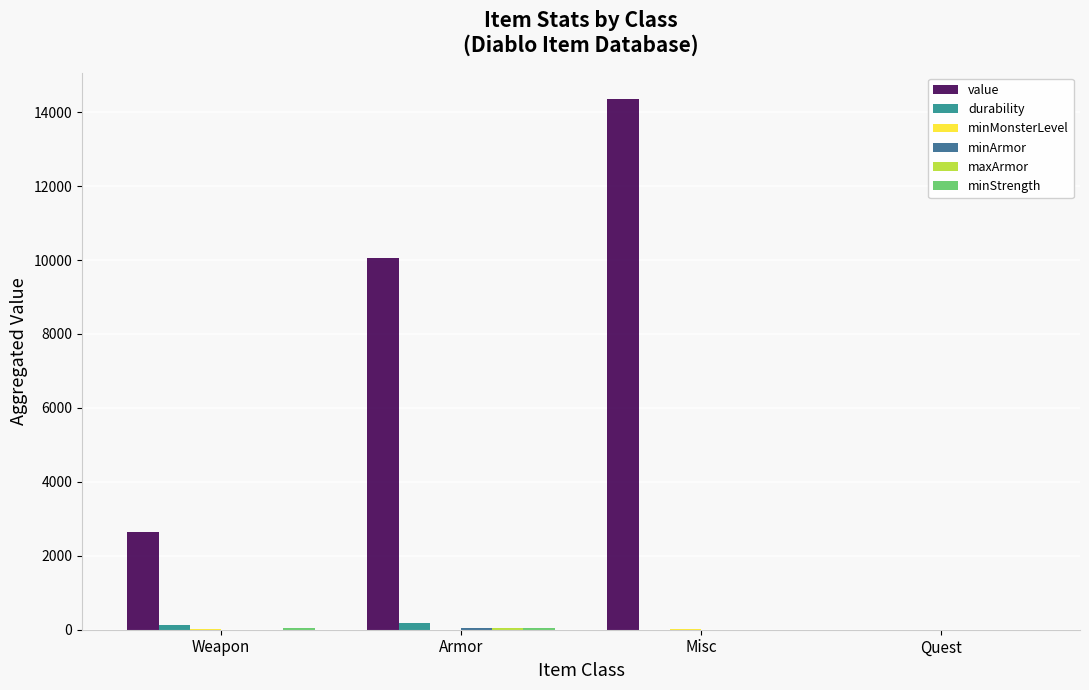

How many data points does each series have?

4